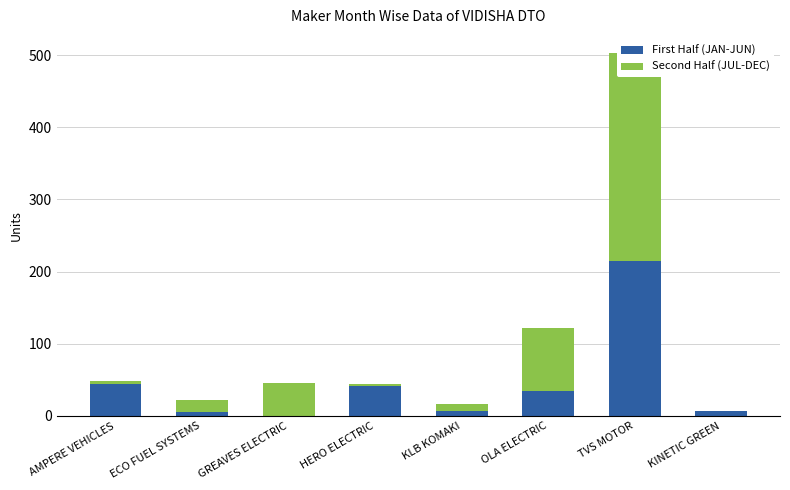

Rank the series by their average value, from highest to lowest.

Second Half (JUL-DEC), First Half (JAN-JUN)